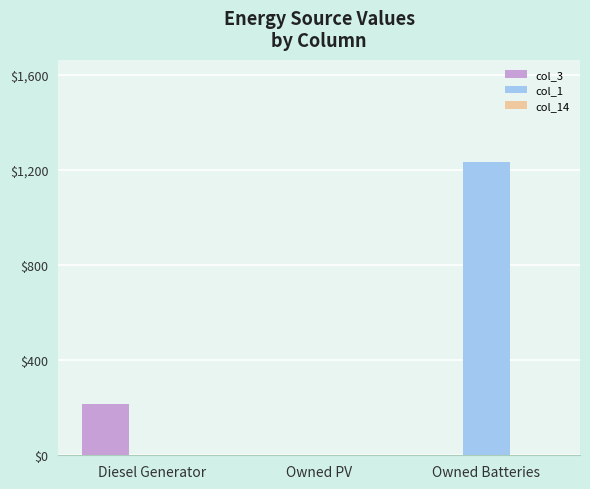

Which label corresponds to the largest value in the chart?

Owned Batteries